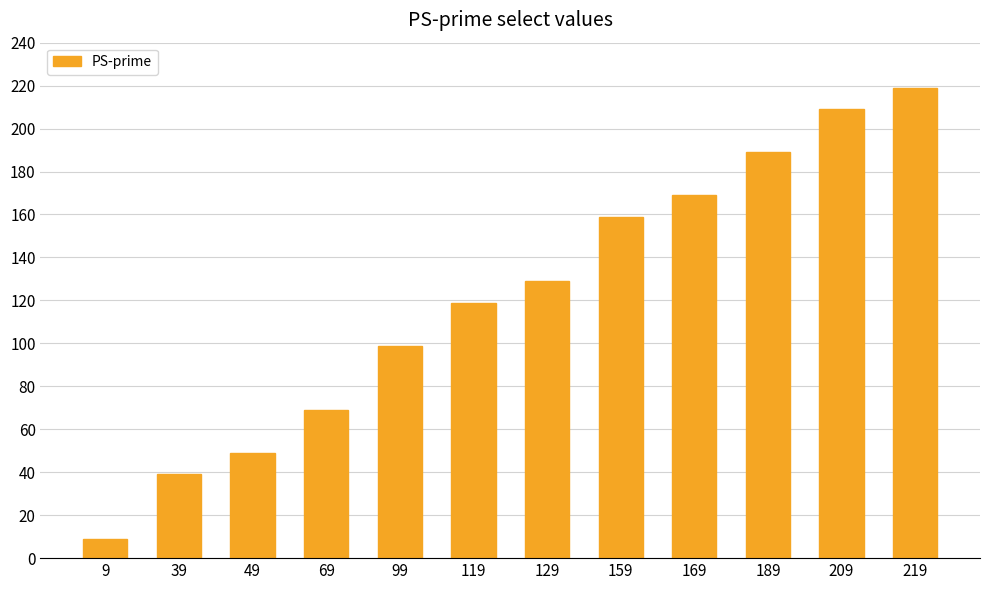

Where is the data nearest to the value 114?

119